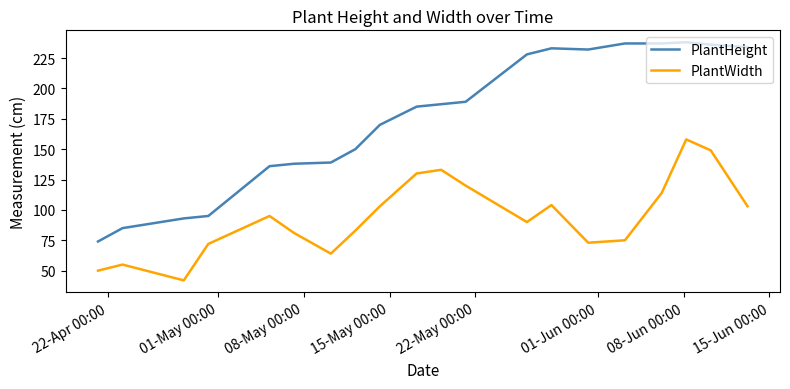

True or false: PlantWidth and PlantHeight cross at least once.

False